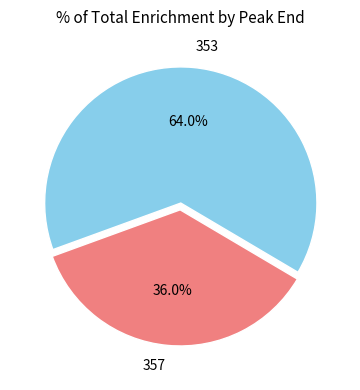

Which has a higher value, 353 or 357?

353